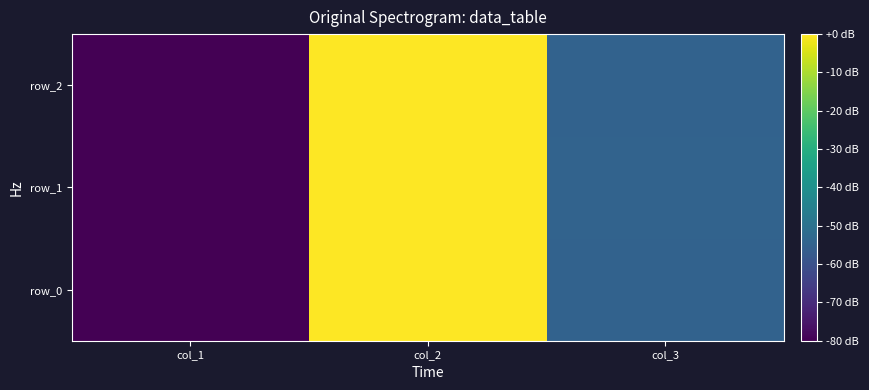

What is the sum of the row_2 values at col_1 and col_2?

-80.0